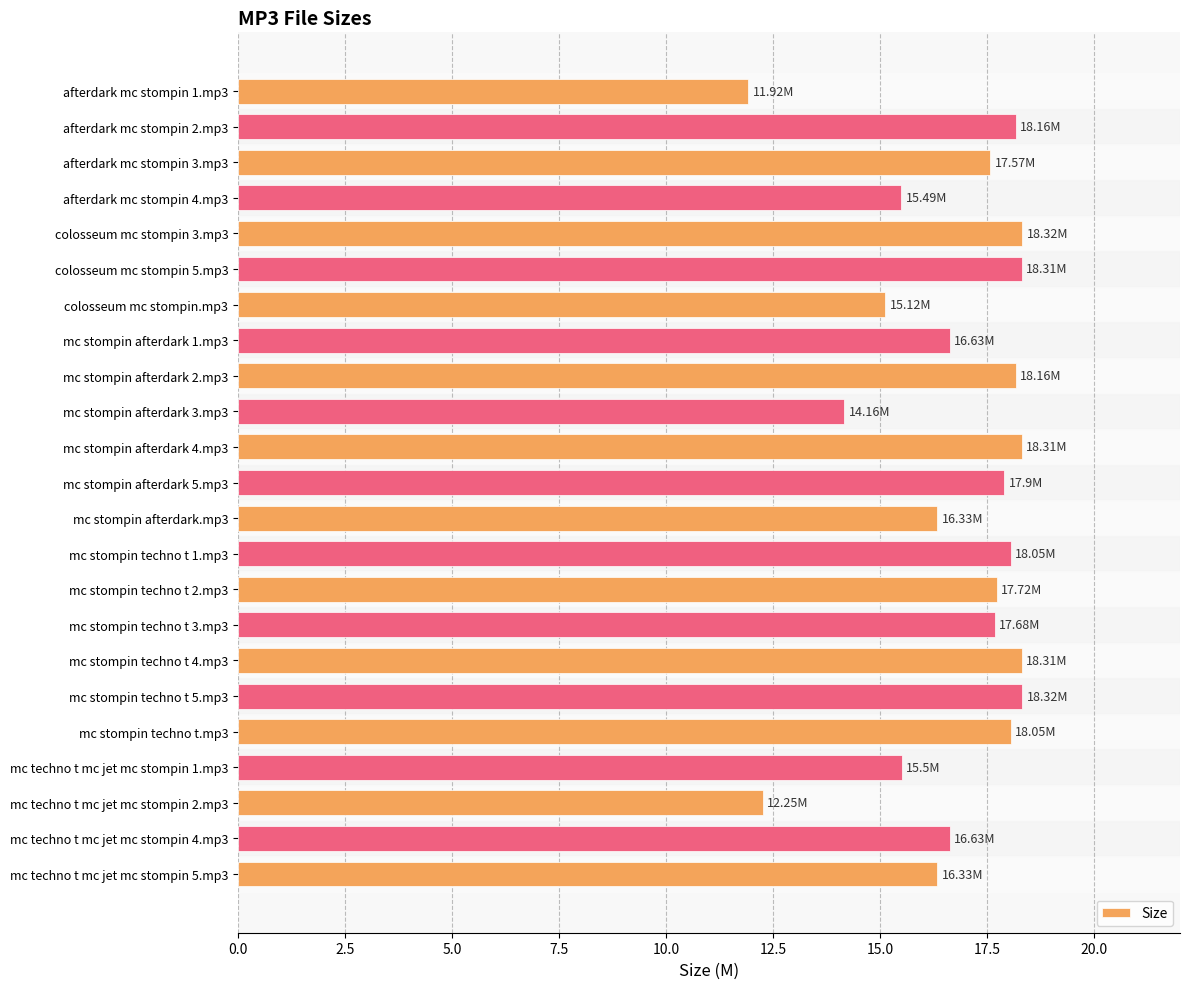

Approximately how many times larger is the value at afterdark mc stompin 3.mp3 compared to mc stompin techno t 2.mp3?

1.0